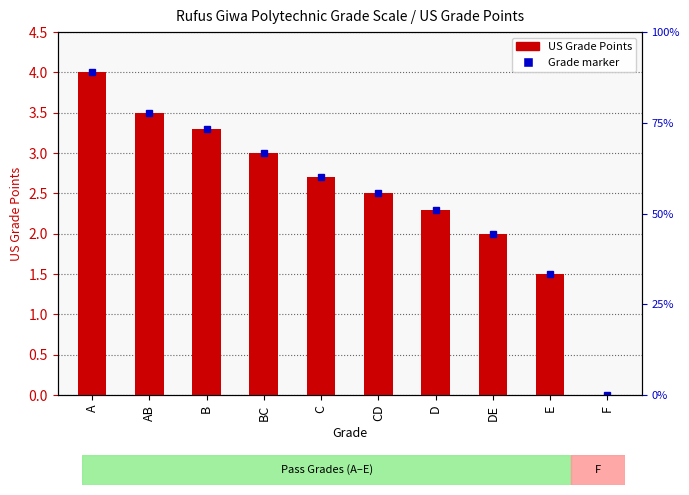

The chart shows a value of 5.5 at B. True or false?

False